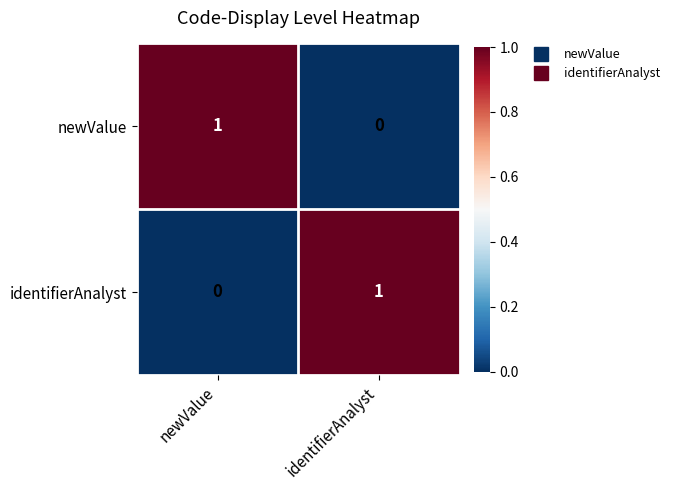

Is it true that identifierAnalyst equals 2 at identifierAnalyst?

False